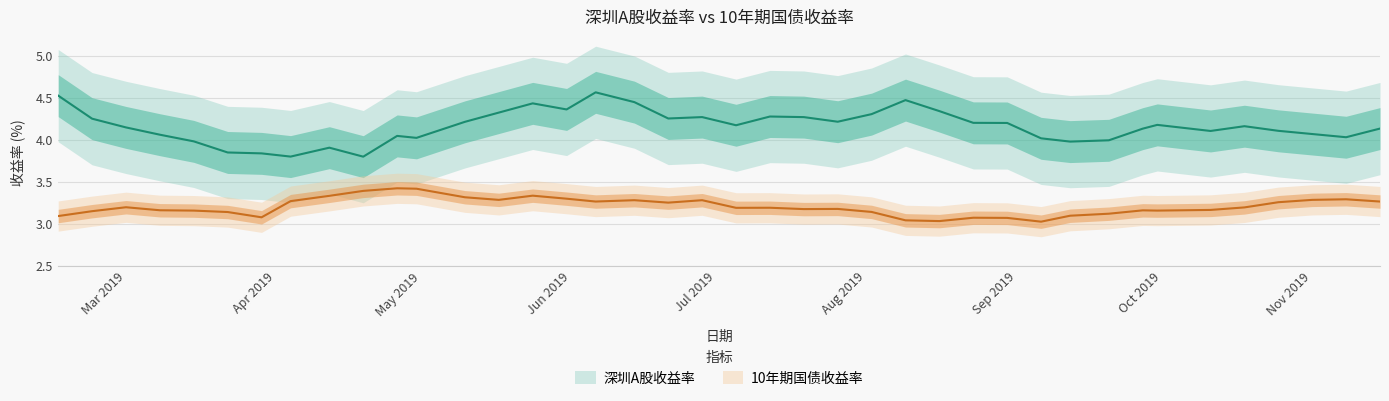

Read the 深圳A股收益率 value at 2019-07-19.

4.3